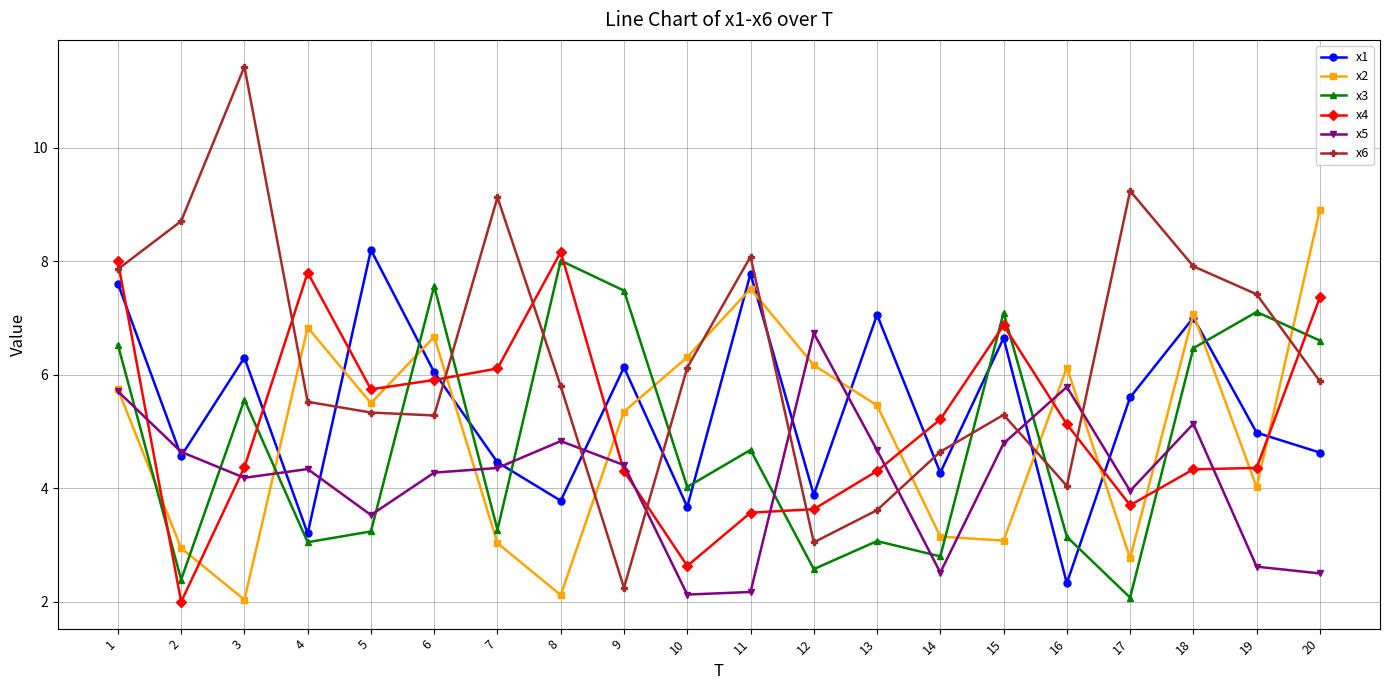

Which series changed the most between 6 and 17?

x3